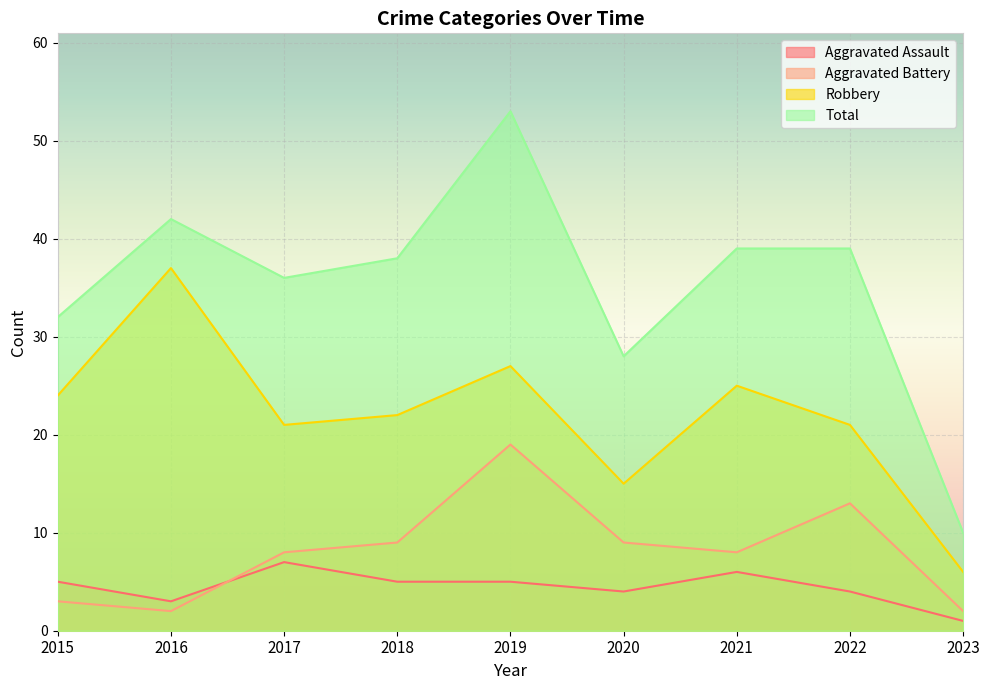

What is the difference between the second highest and second lowest values in the Total series?

14